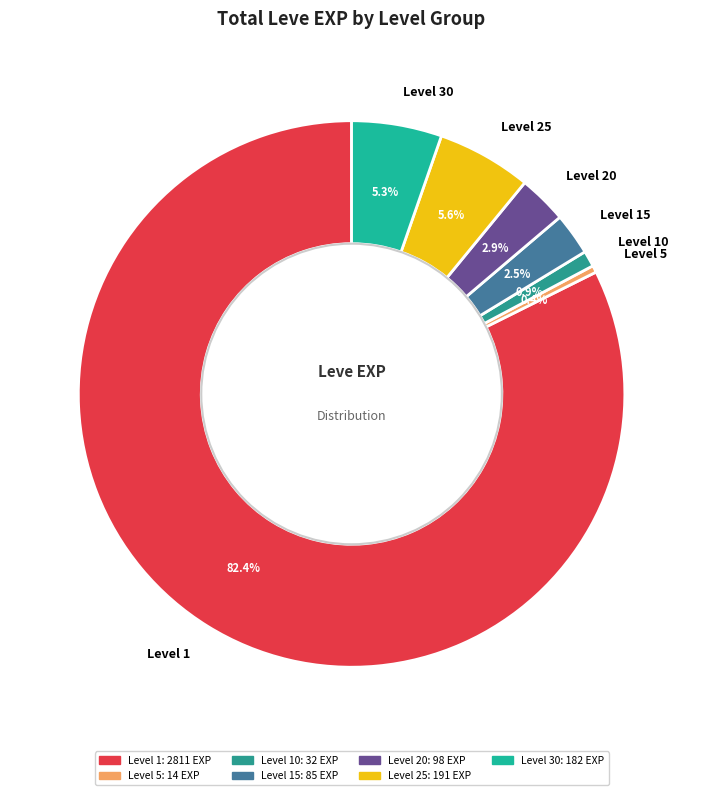

Does any single category account for the majority?

Yes